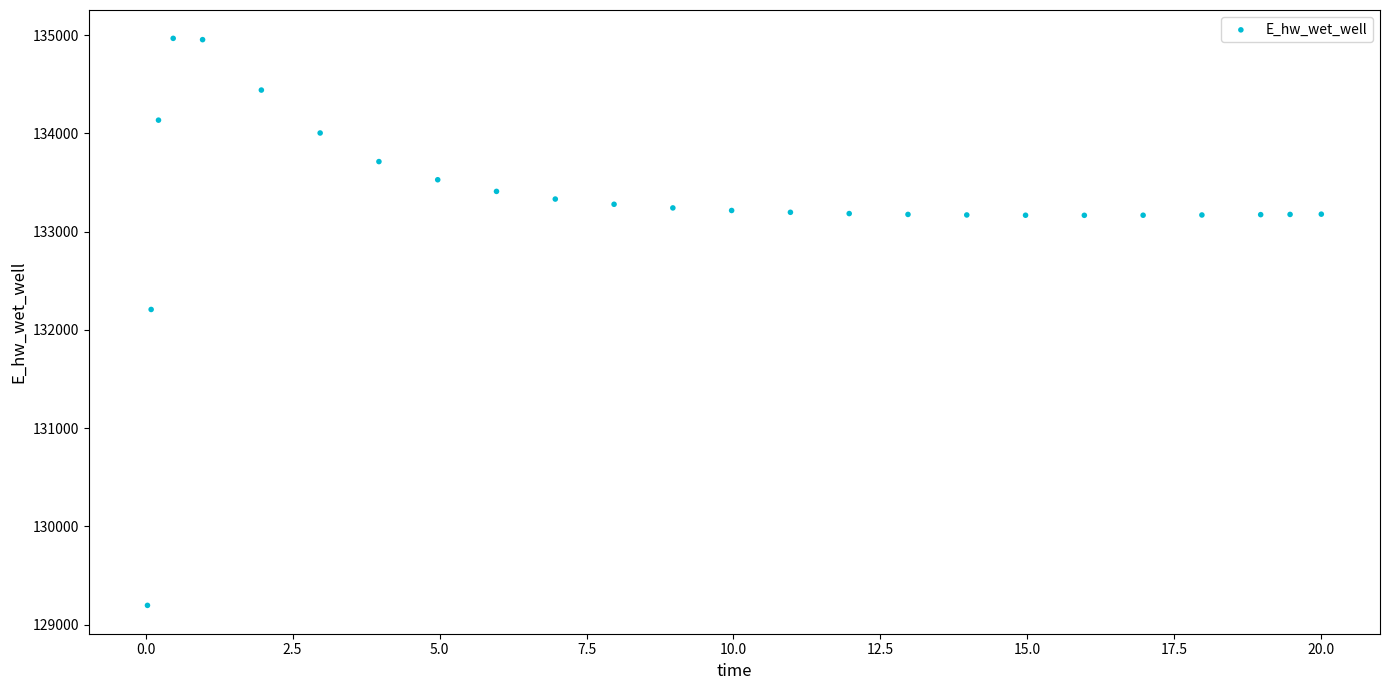

What is the range of Y values (max minus min)?

5770.0